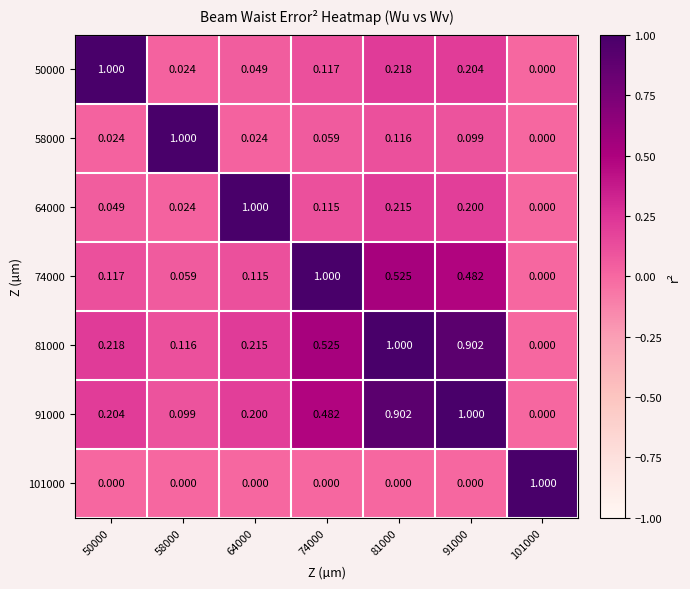

Is the value of 50000 at 74000 greater than the value of 58000 at 58000?

No